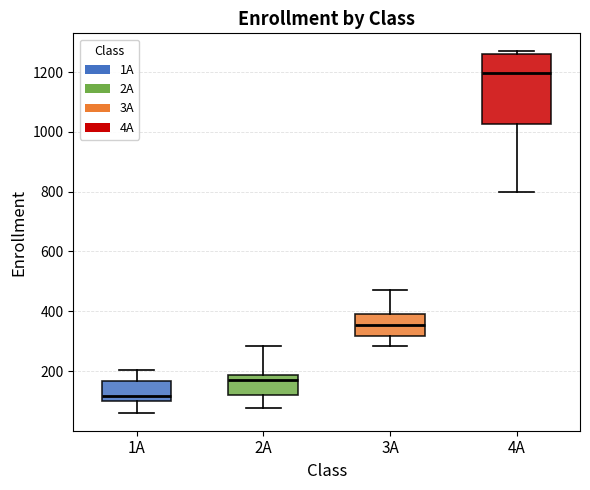

Reading left to right, read every box against the y-axis: the position of its median line, the range the box covers, and the ends of its whiskers. The values are not printed on the chart, so give them approximately, as read against the axis.

1A: median 120, box 100 to 160, whiskers 60 to 200
2A: median 180 (just below the box's upper edge), box 120 to 180, whiskers 80 to 280
3A: median 360, box 320 to 400, whiskers 280 to 480
4A: median 1200, box 1020 to 1260, whiskers 800 to 1260 (just above the box's upper edge)